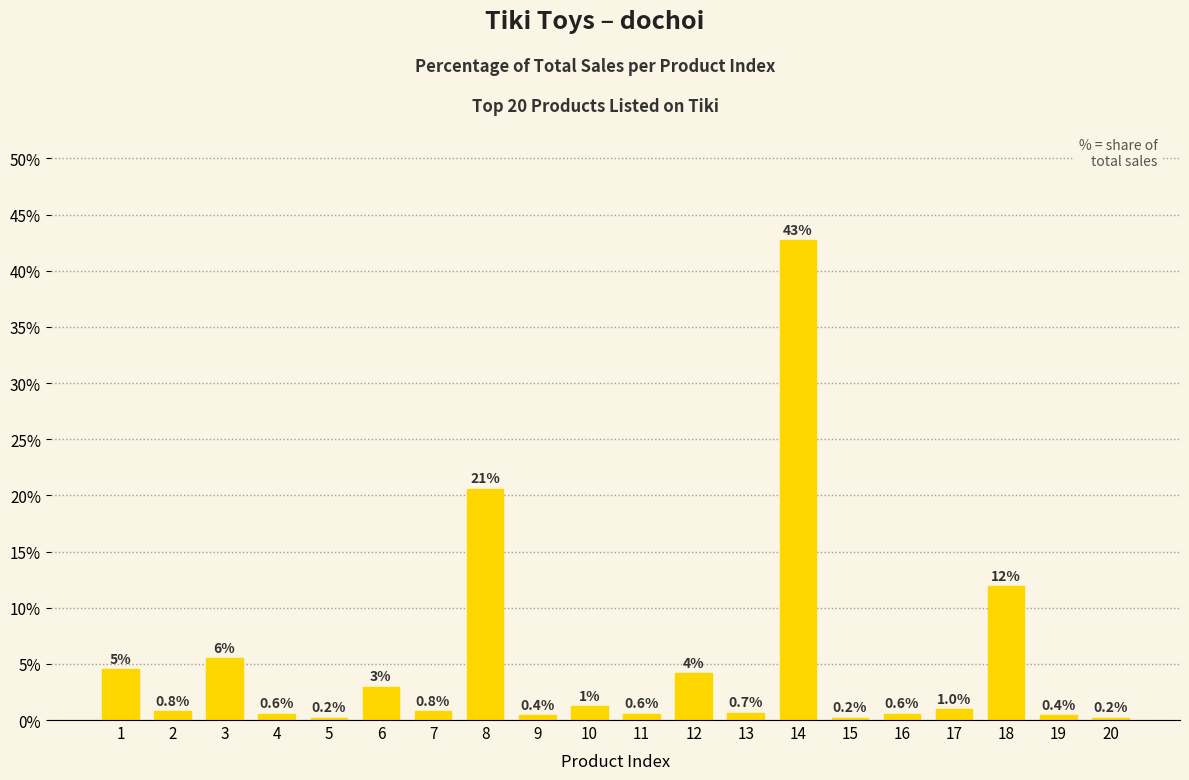

What is the difference between the values at 3 and 10?

4.3